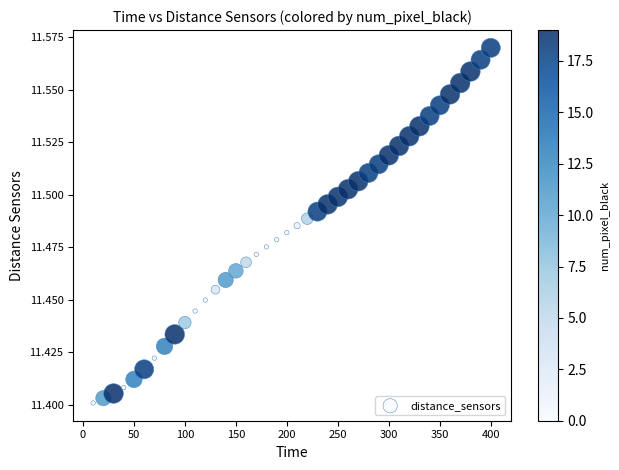

What is the range of X values (max minus min)?

390.0